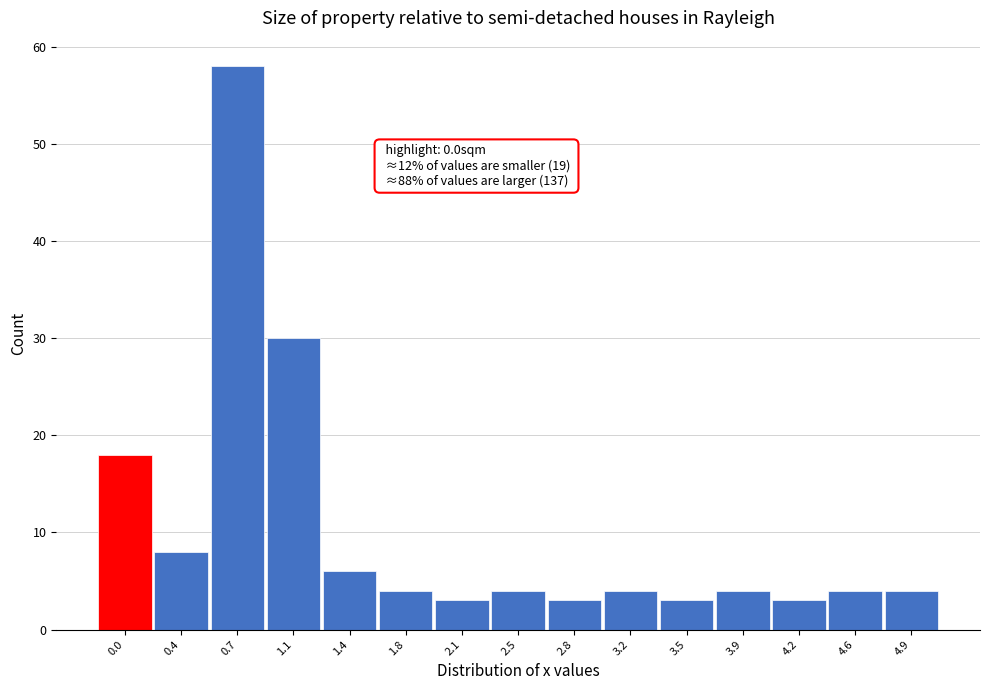

Reading left to right, list all the values displayed in this chart.

0.0=18	0.4=8	0.7=58	1.1=30	1.4=6	1.8=4	2.1=3	2.5=4	2.8=3	3.2=4	3.5=3	3.9=4	4.2=3	4.6=4	4.9=4